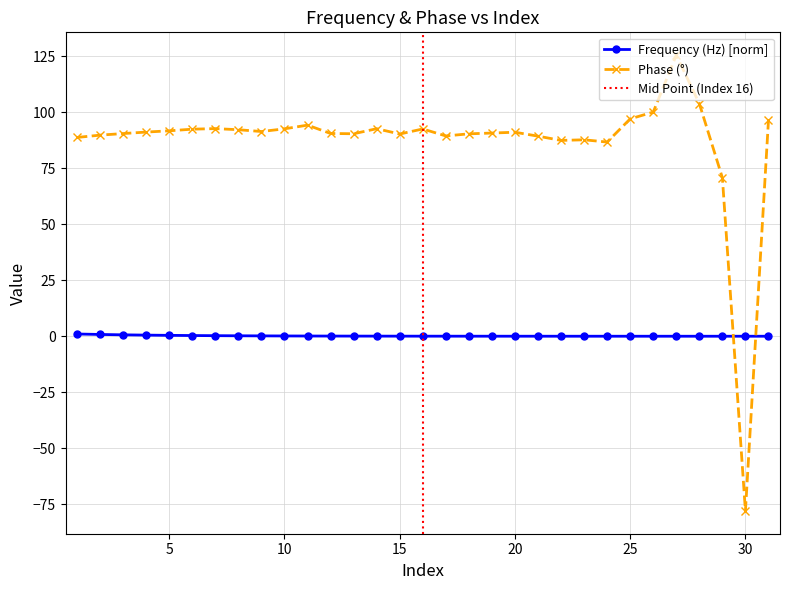

How many series are shown in this chart?

2